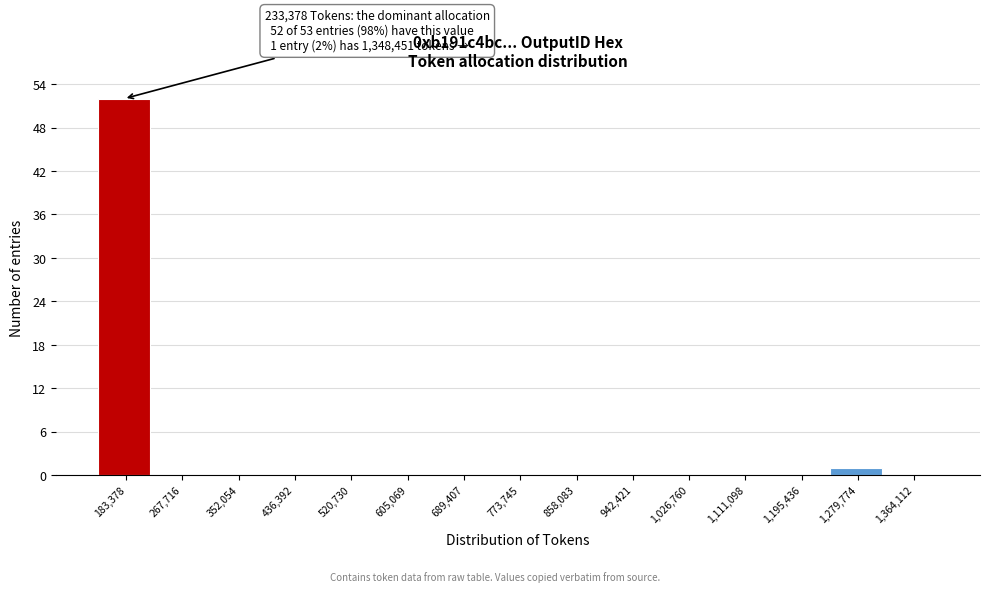

Reading left to right, transcribe all the data shown in this chart.

183,378=52	267,716=0	352,054=0	436,392=0	520,730=0	605,069=0	689,407=0	773,745=0	858,083=0	942,421=0	1,026,760=0	1,111,098=0	1,195,436=0	1,279,774=1	1,364,112=0